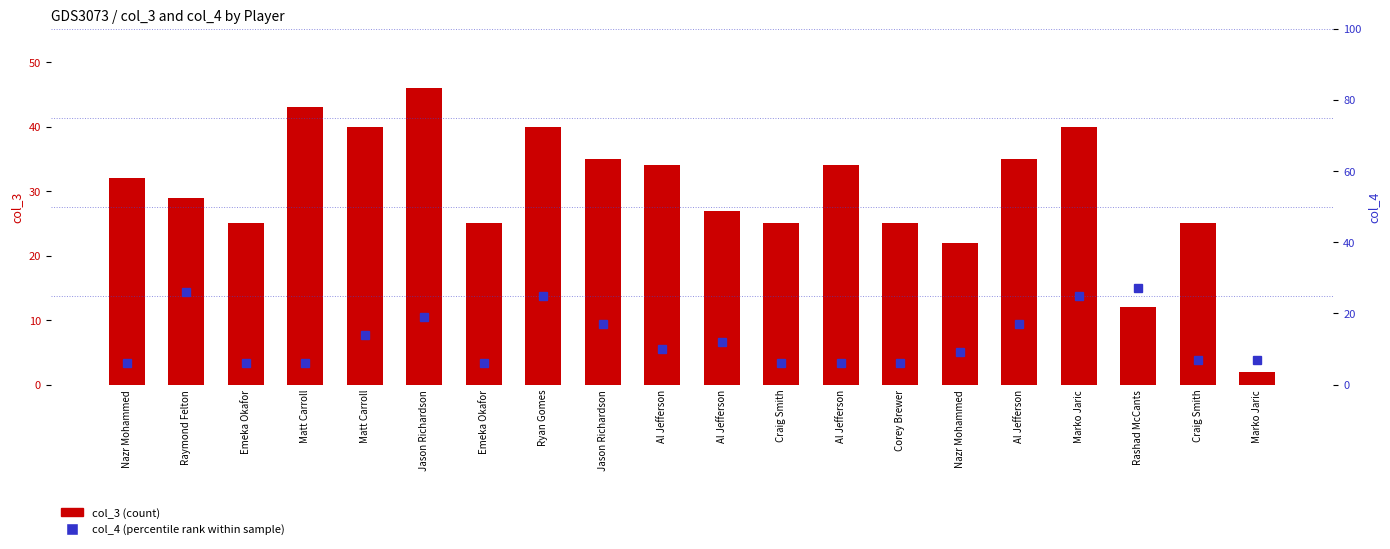

Which series has the largest total across all categories?

col_3